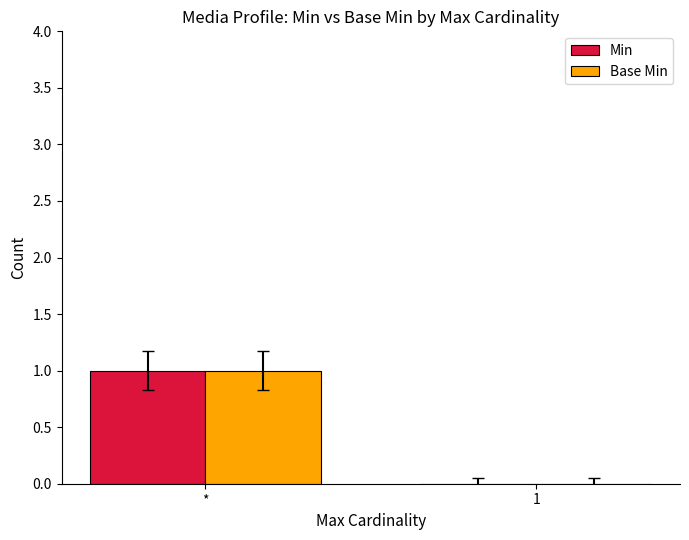

Which label corresponds to the largest value in the chart?

*